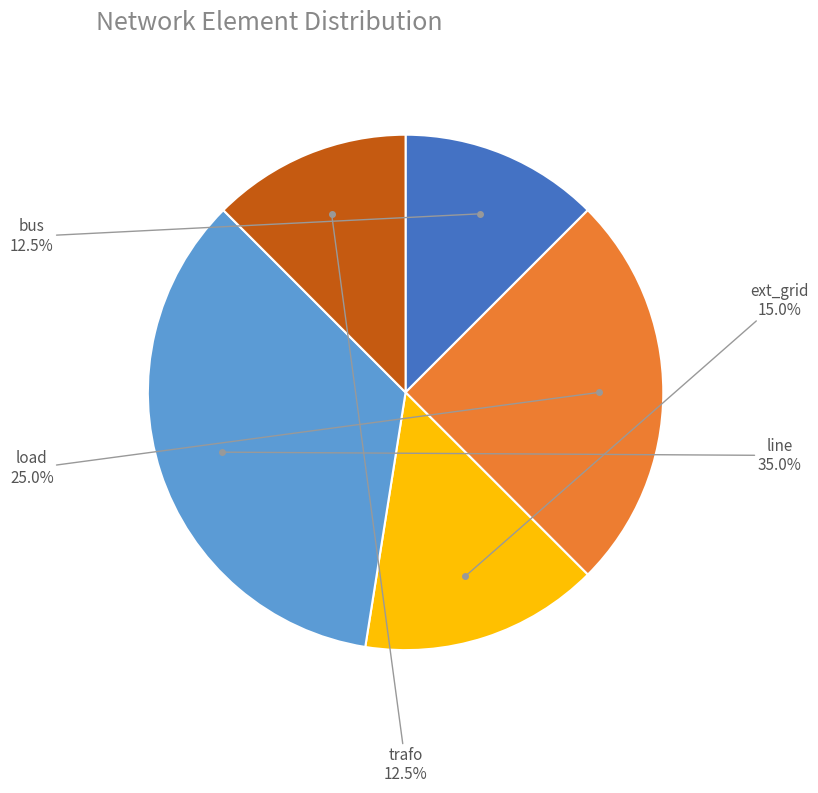

Is there a majority slice in this chart?

No